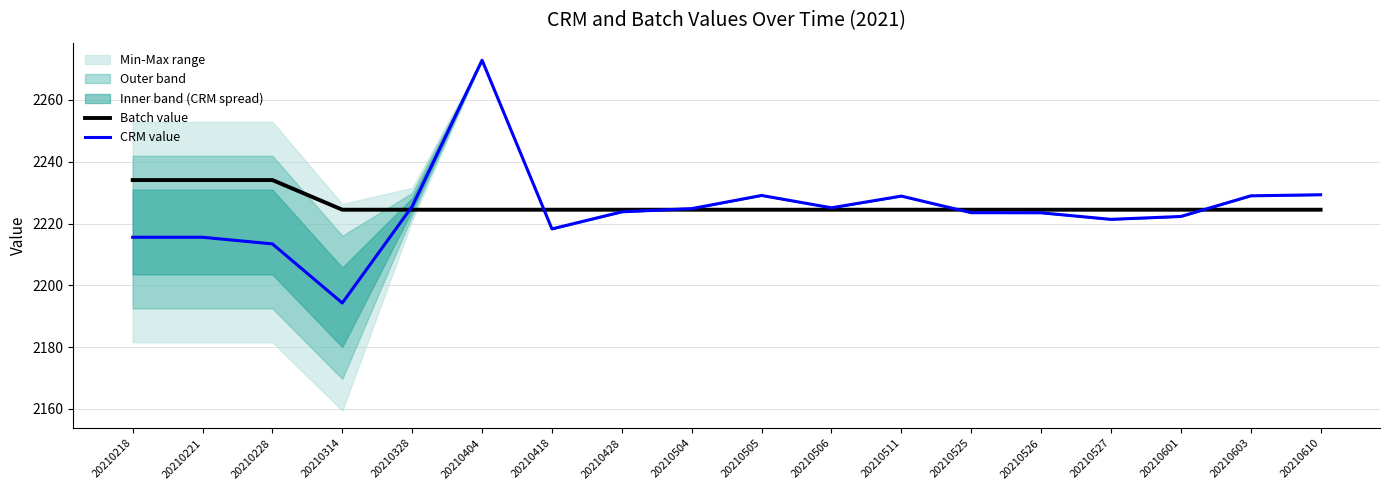

At which label does Batch value reach its peak?

20210218